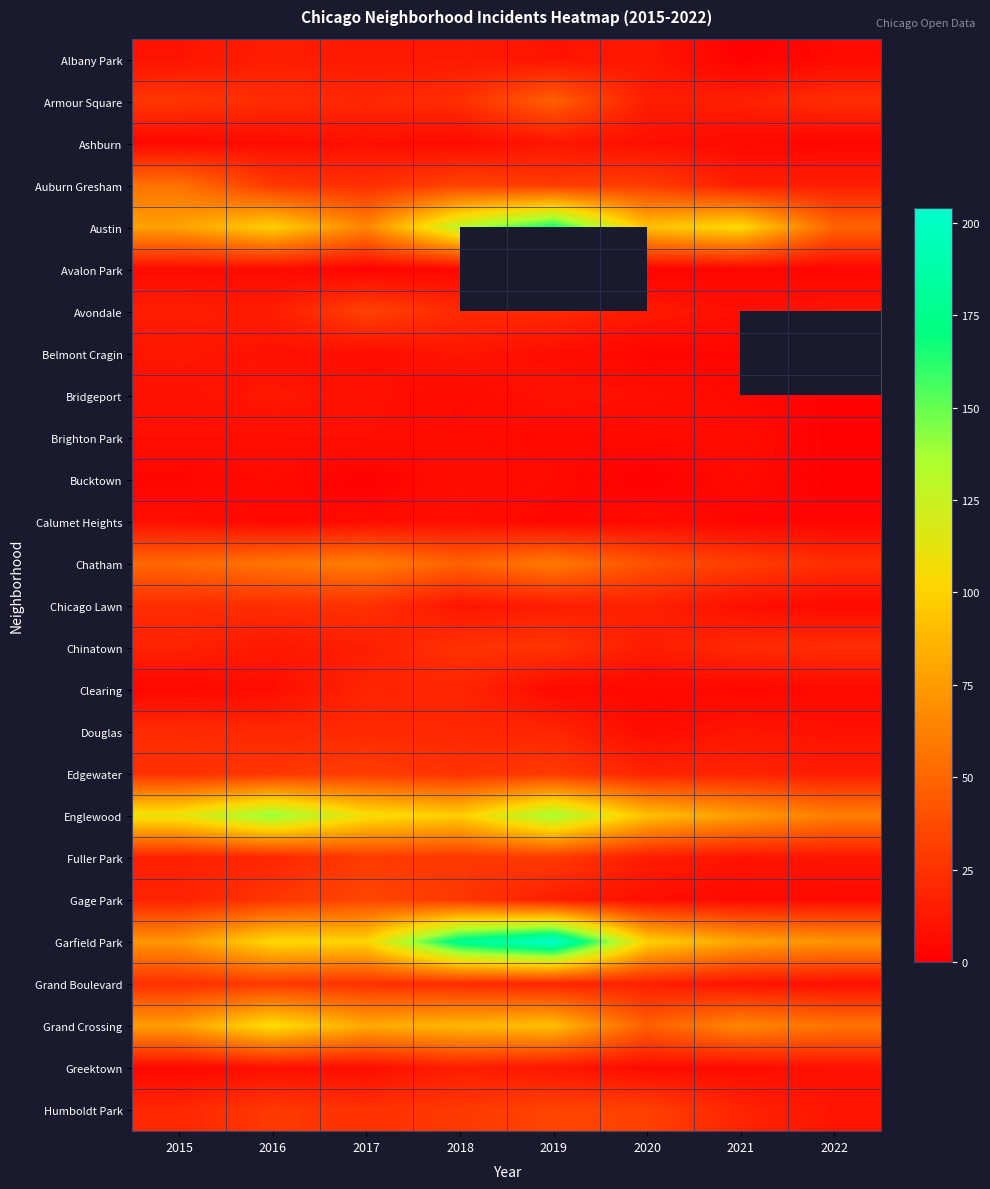

The value of Calumet Heights at 2022 is 1.1. True or false?

False